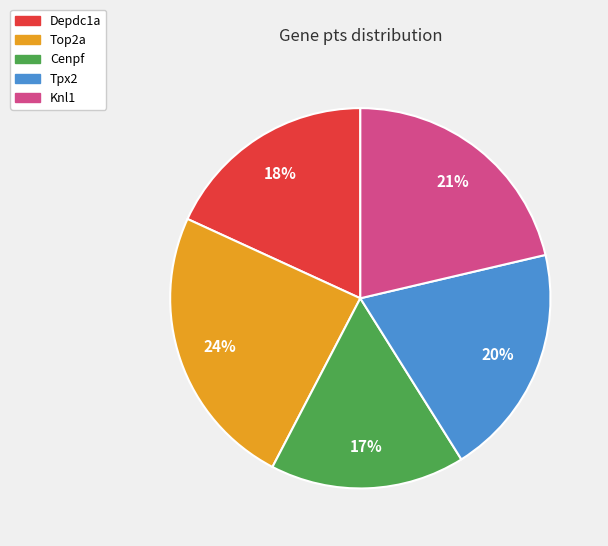

To the nearest percent, what is the difference between the Depdc1a and Tpx2 slice percentages?

2%